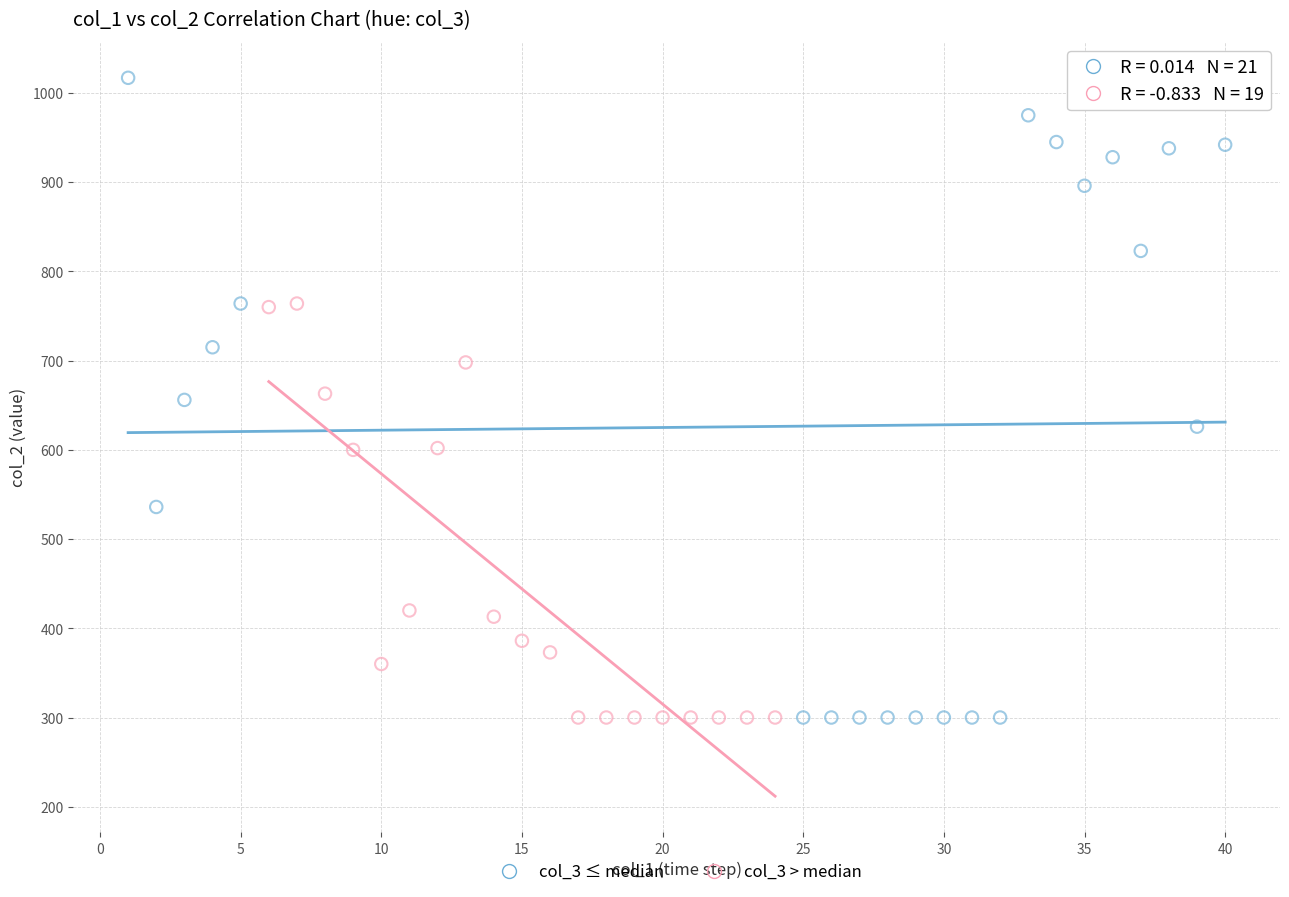

Which series reaches the maximum Y coordinate?

col_3 ≤ median